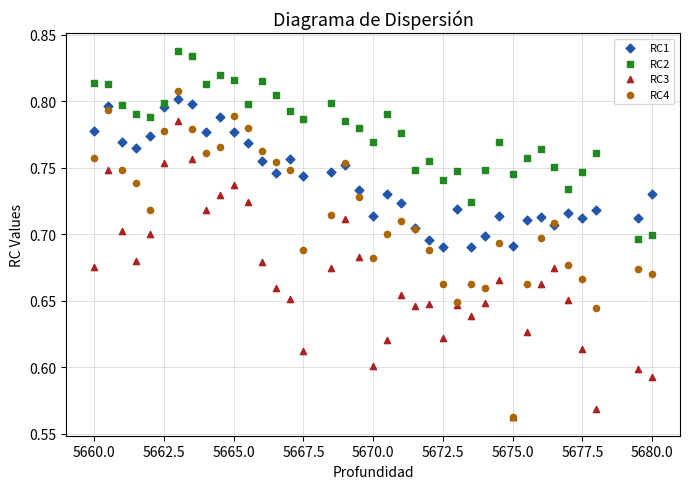

What are all the series names shown in the legend?

RC1, RC2, RC3, RC4